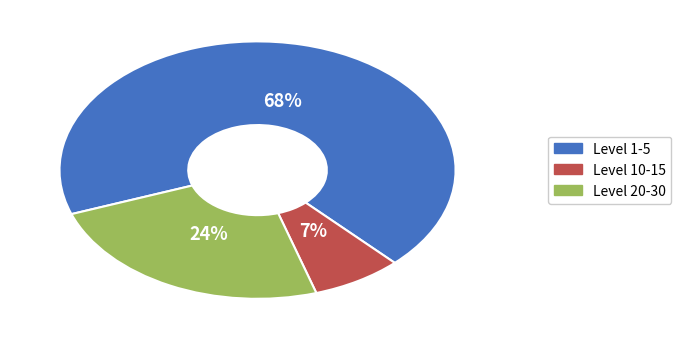

To the nearest percent, what is the average slice percentage?

33%